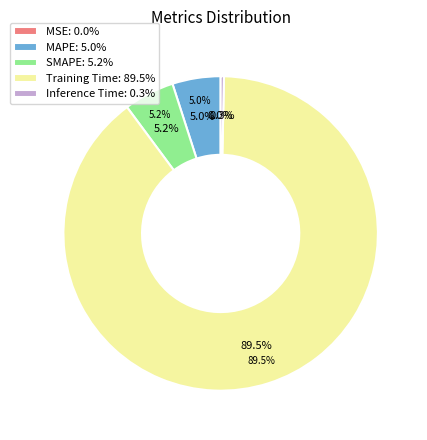

Combined, do MAPE and Training Time account for over 50%?

Yes